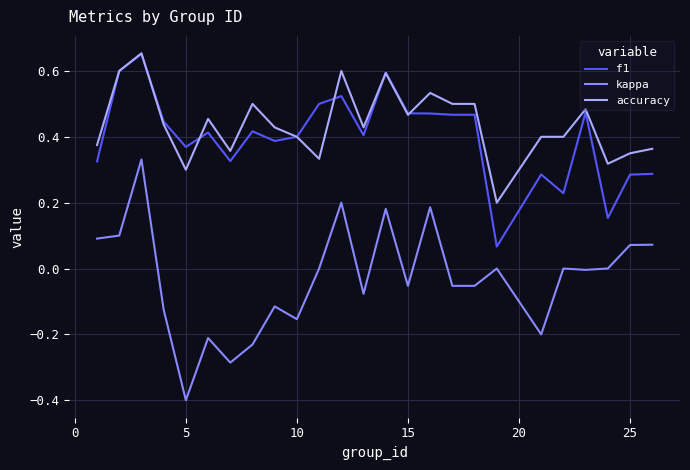

True or false: accuracy and kappa cross at least once.

False